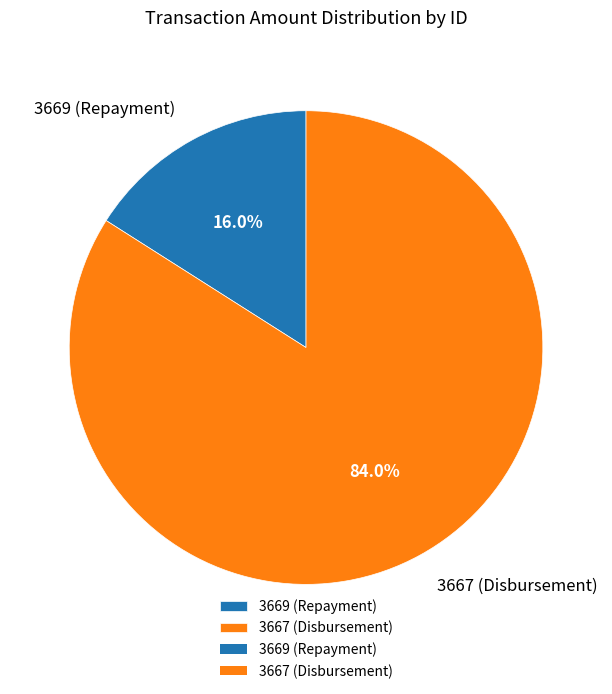

How many slices are in this pie chart?

2